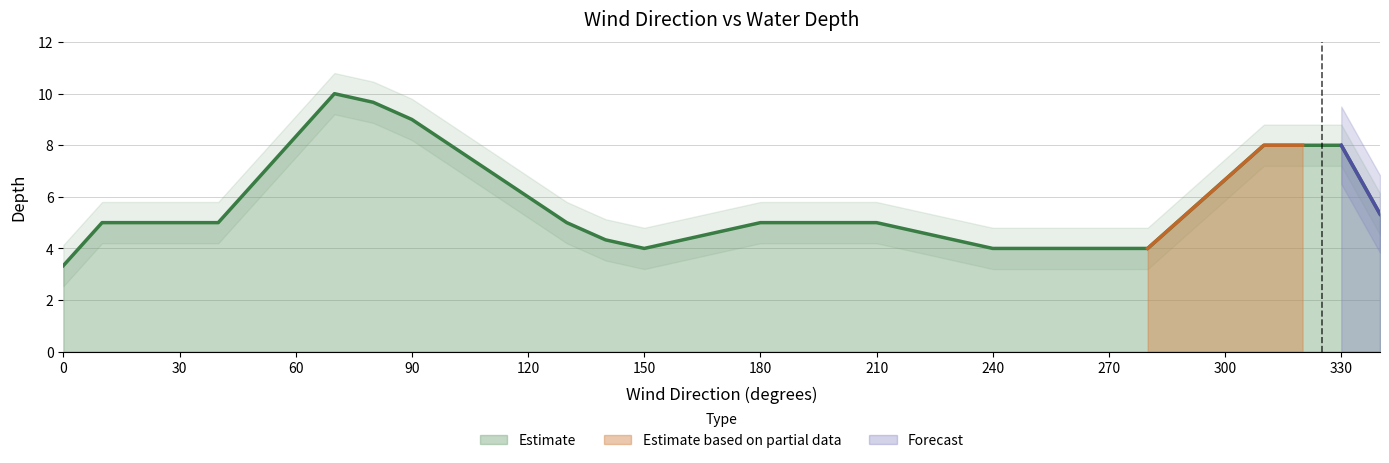

Is it true that Estimate equals 5.0 at 210?

True